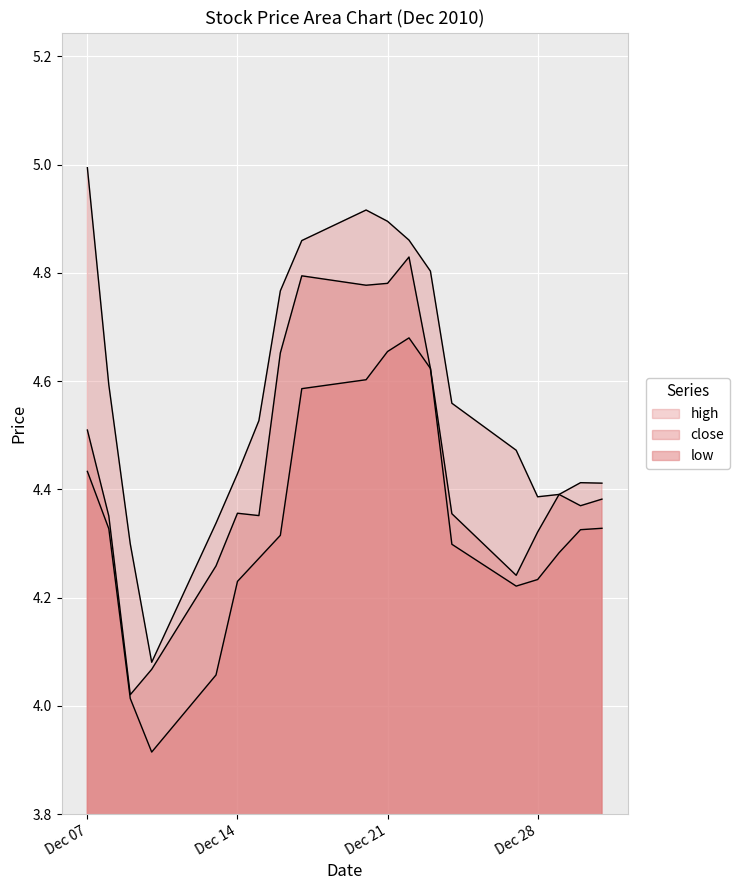

At which label does close reach its peak?

2010-12-22